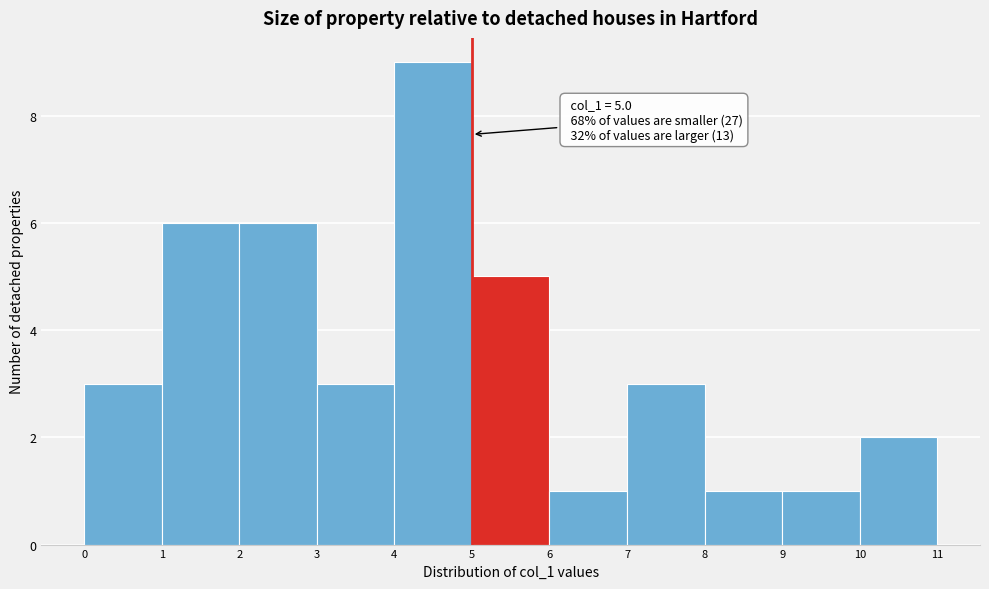

Which range on the x-axis has the tallest bar?

4 to 5